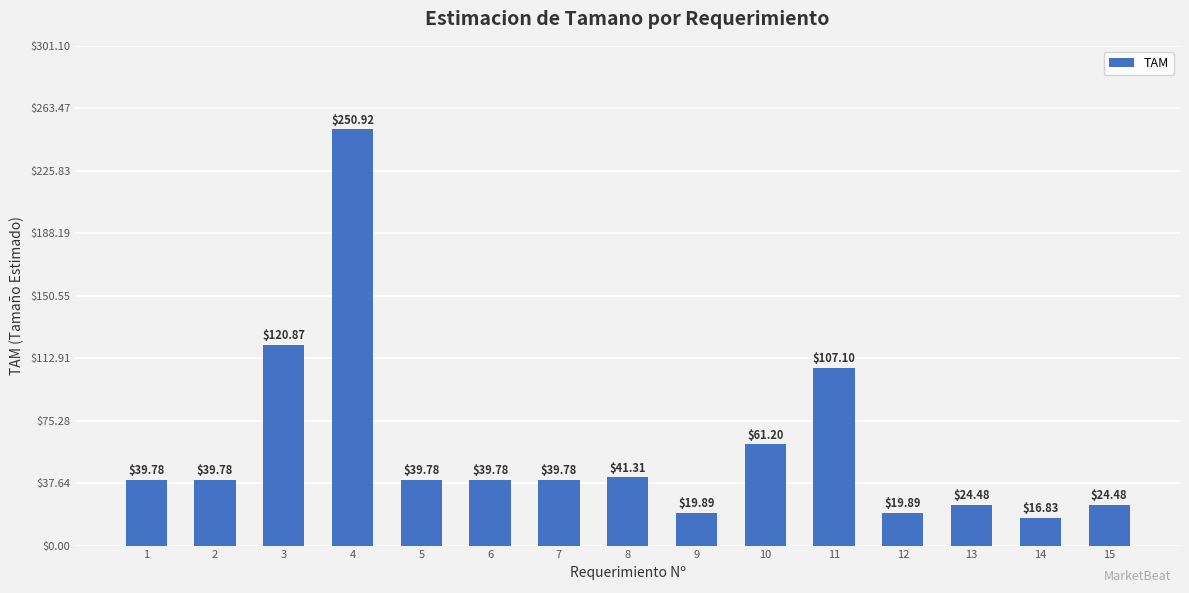

What is the average value?

59.1